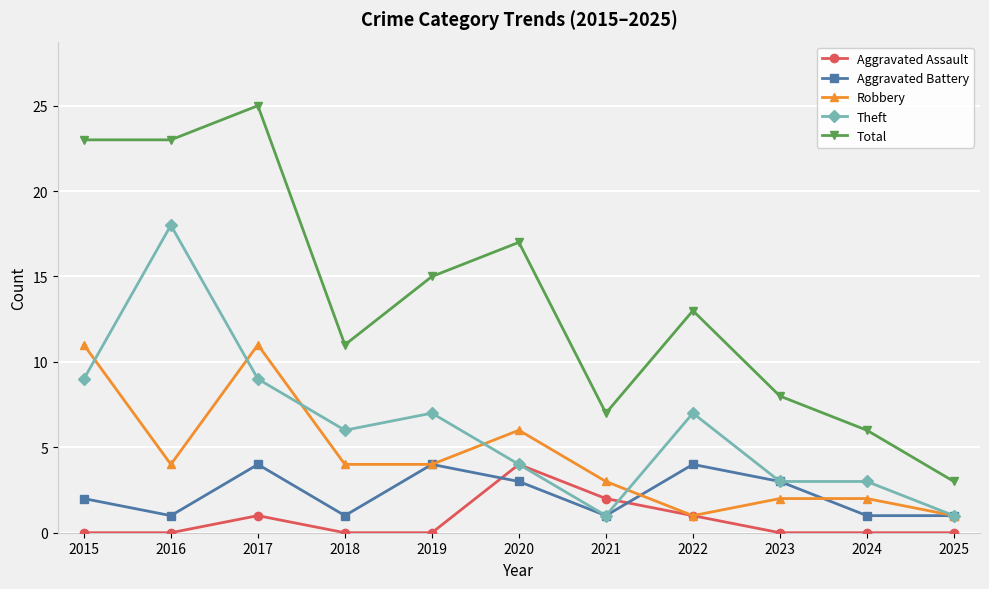

True or false: Robbery has more than 1 points higher than both neighbors.

True